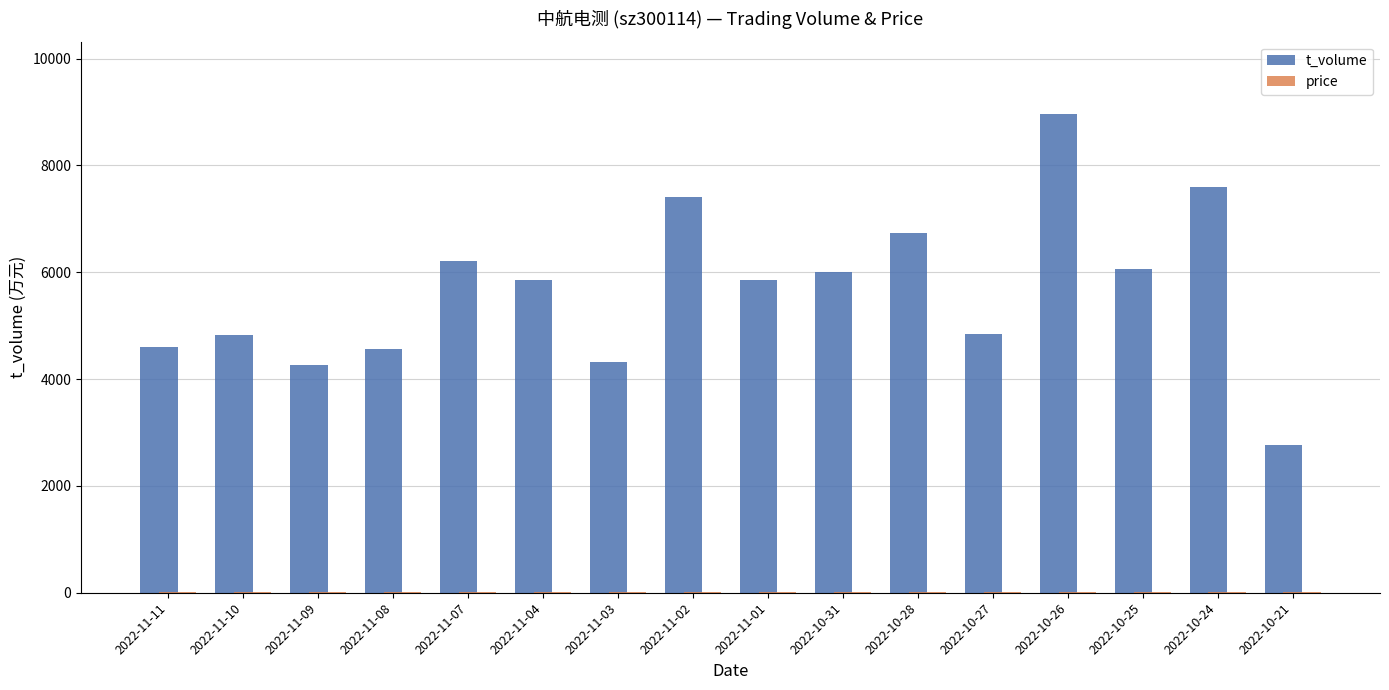

What is the total value across all series at 2022-11-08?

4571.8